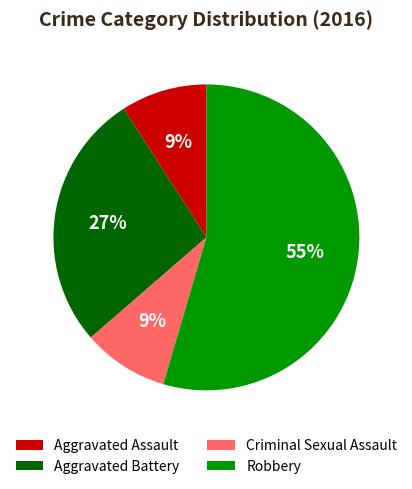

To the nearest percent, what is the average slice percentage?

25%